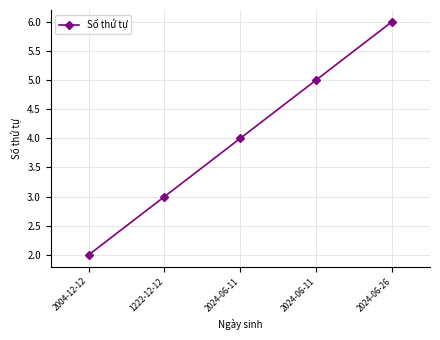

What is the average value?

4